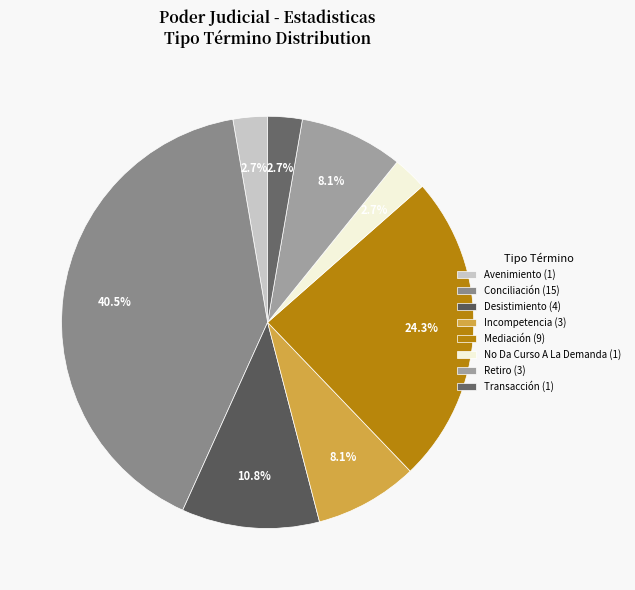

How many segments does this pie chart have?

8